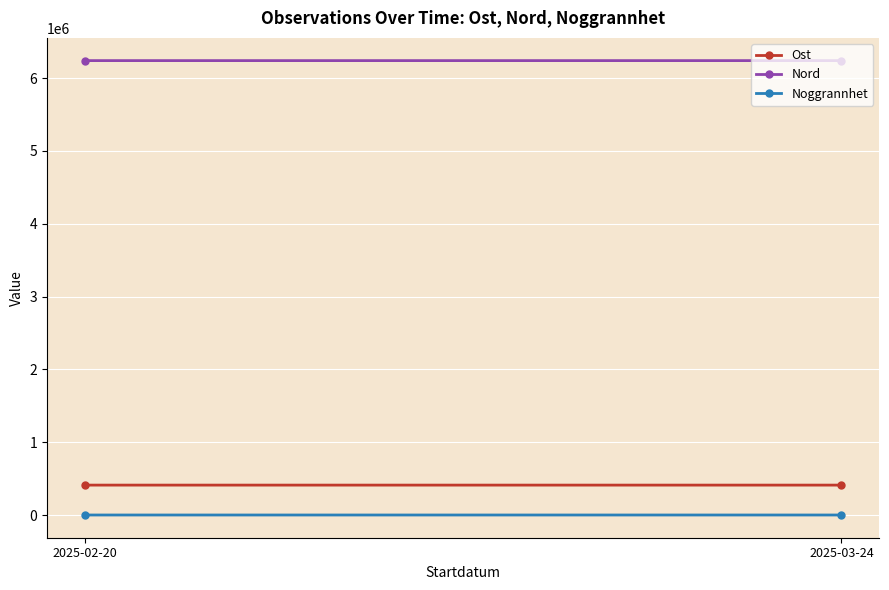

Read the Ost value at 2025-03-24.

410573.0